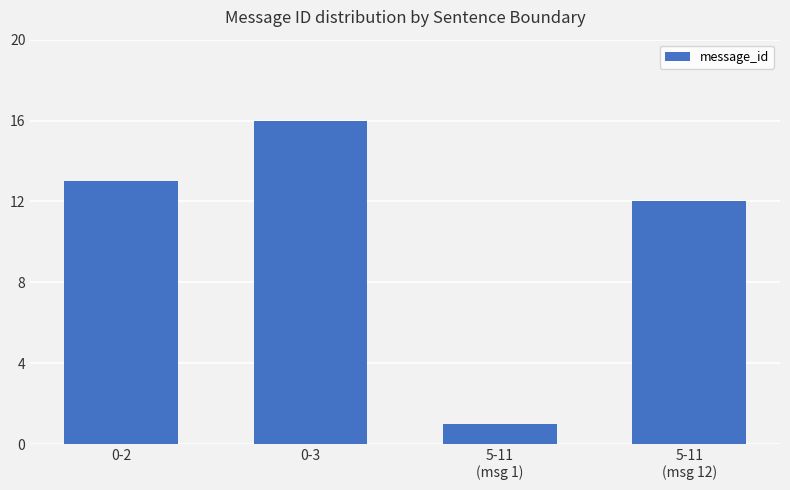

Which has a higher value, 0-2 or 5-11
(msg 12)?

0-2